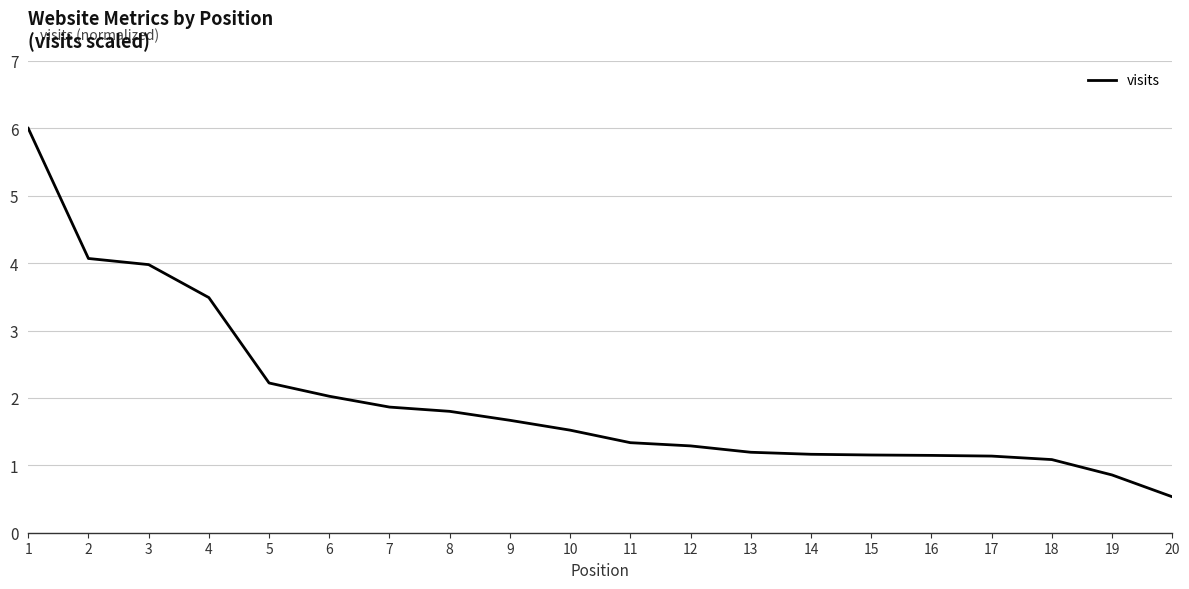

True or false: the data shows 1.3 at 11.

True